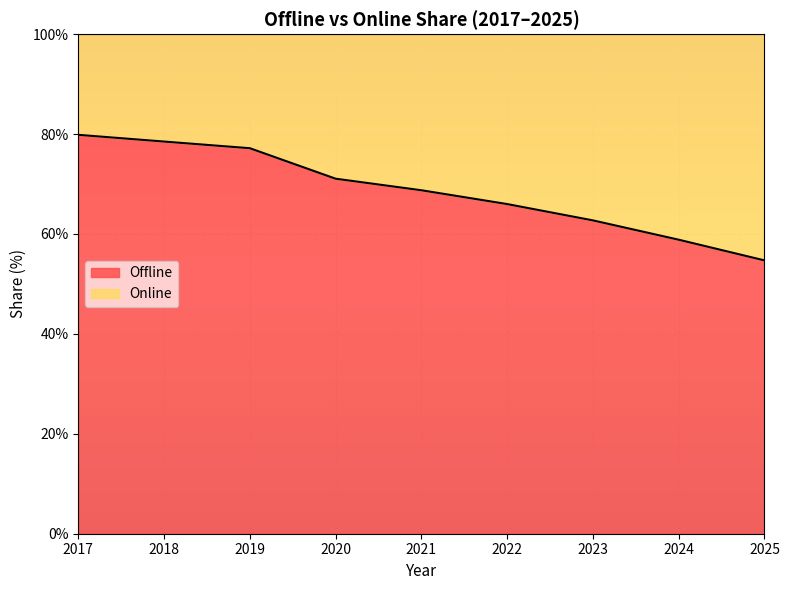

Is it true that the value at 2017 is 107.4?

False